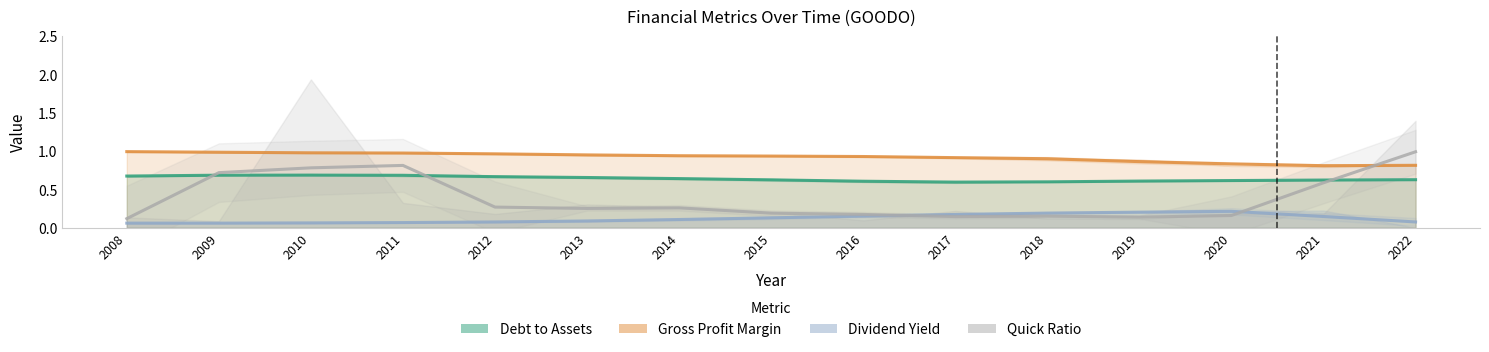

The dividendYield series shows 0.2 at 2020. True or false?

True